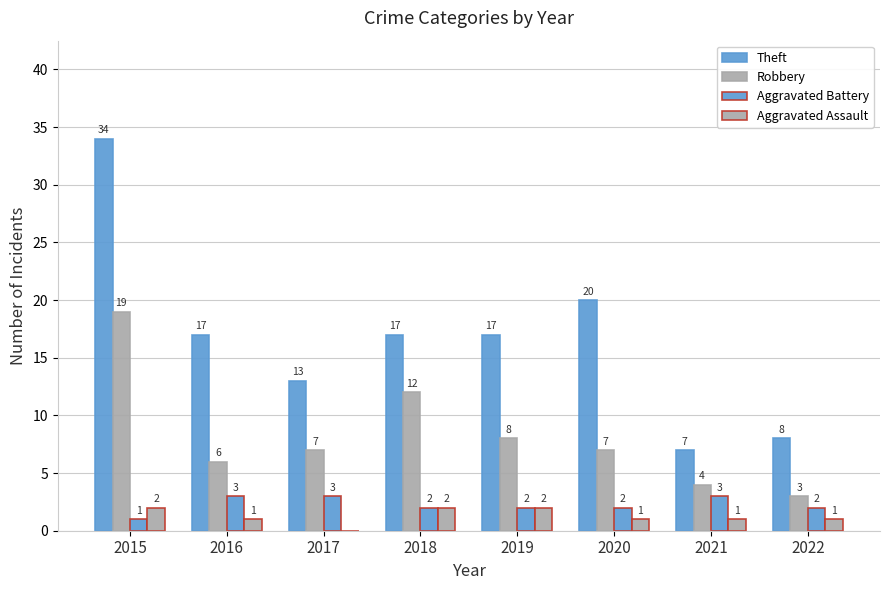

What is the difference between the maximum and minimum values in the Robbery series?

16